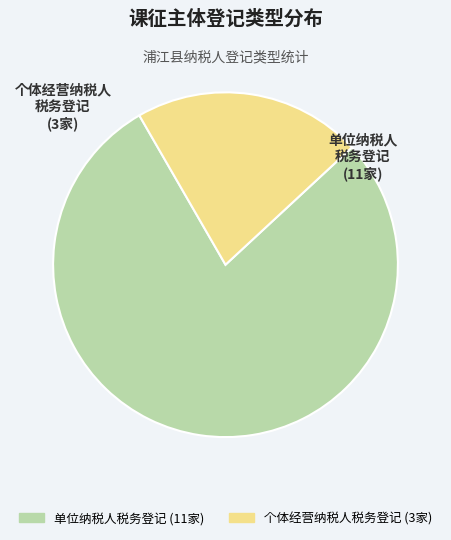

Is there any slice that represents more than half of the pie?

Yes